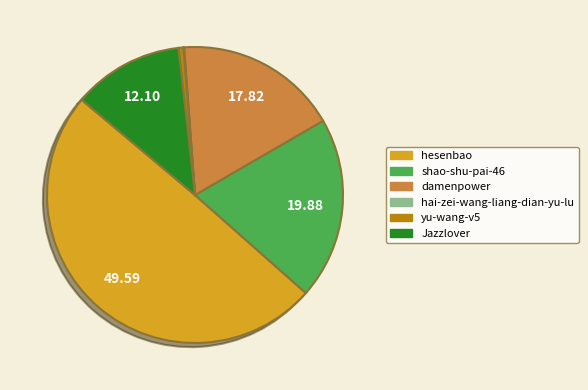

Does shao-shu-pai-46 represent more than half of the total?

No